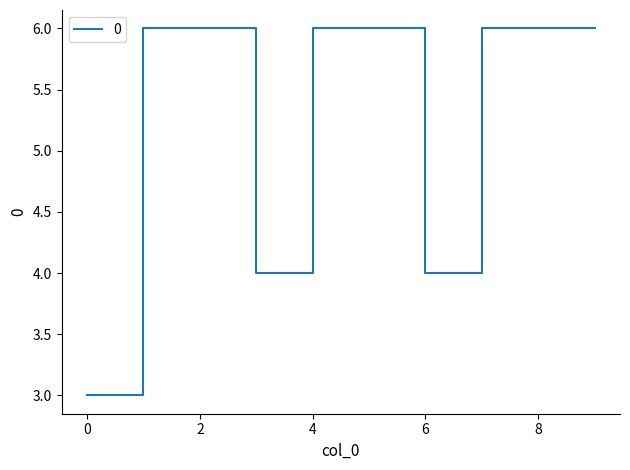

What is the difference between the maximum and second lowest values?

2